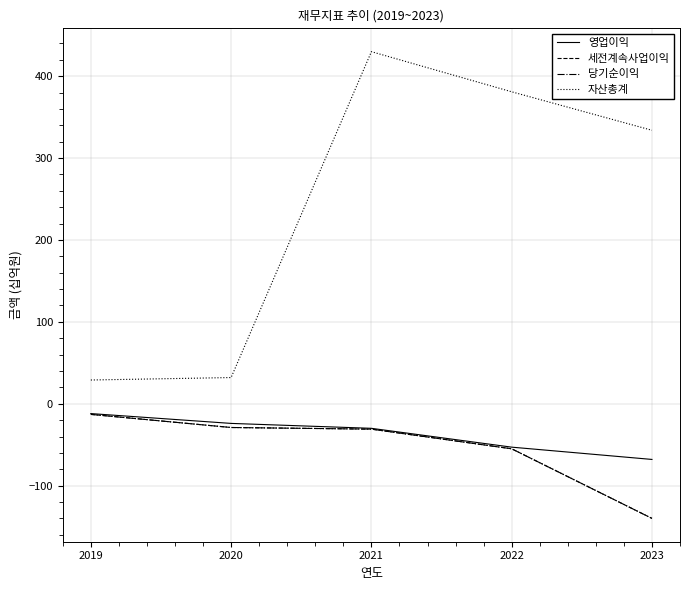

Does the chart have visible grid lines?

Yes